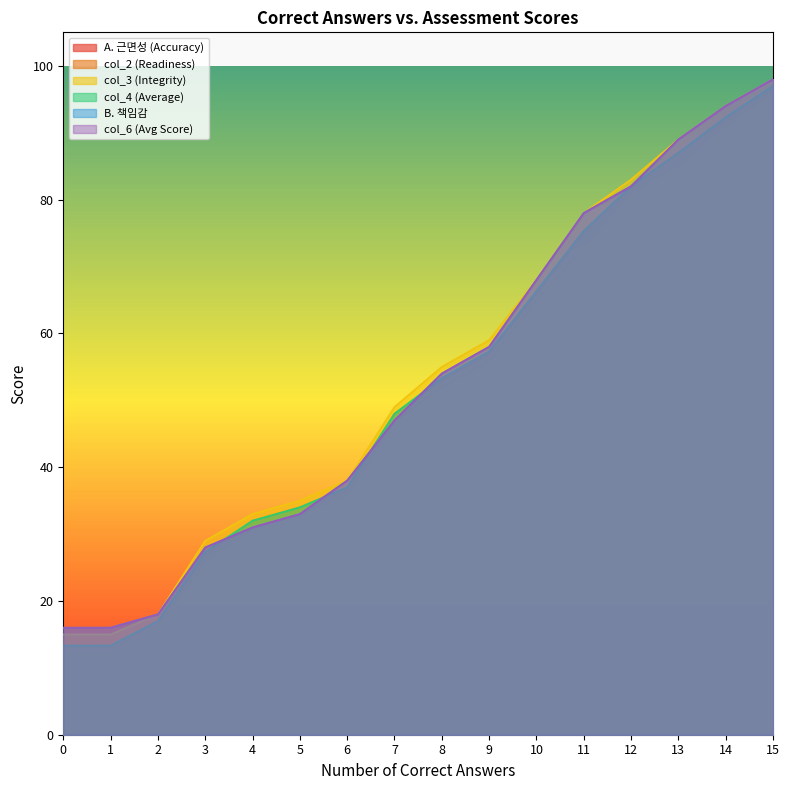

Rank the categories by col_4 (Average) value from highest to lowest.

15, 14, 13, 12, 11, 10, 9, 8, 7, 6, 5, 4, 3, 2, 0, 1